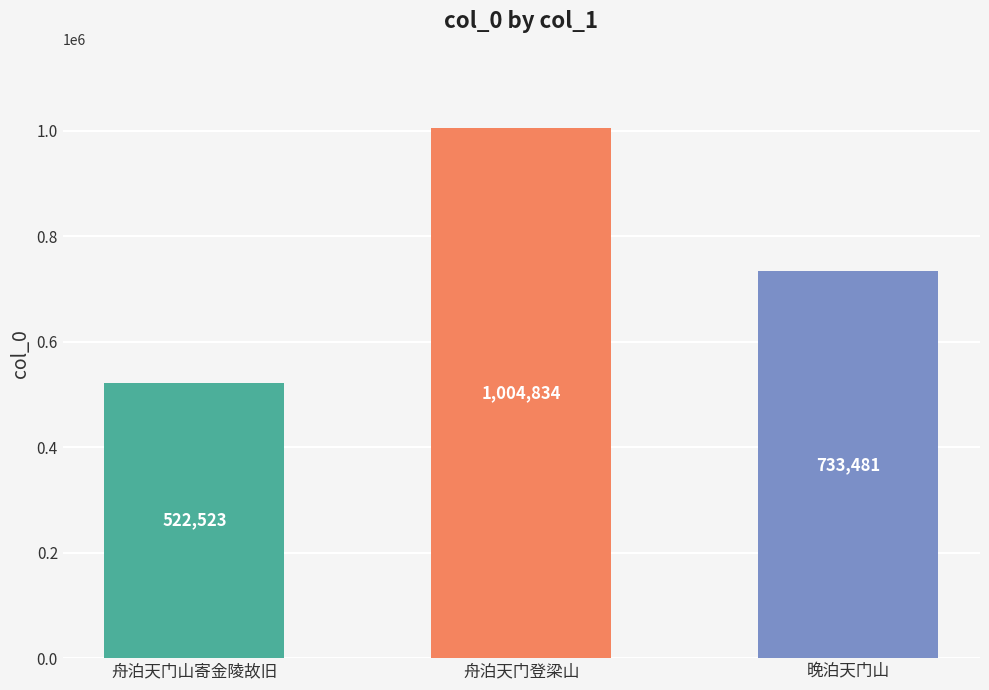

True or false: the data shows 733481 at 晚泊天门山.

True